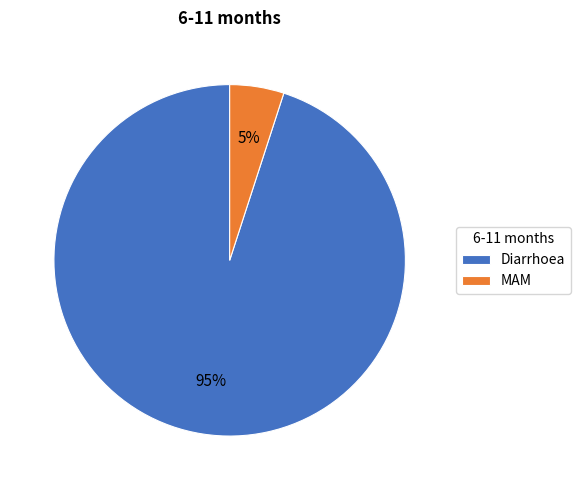

Which category has the smallest portion of the pie?

MAM